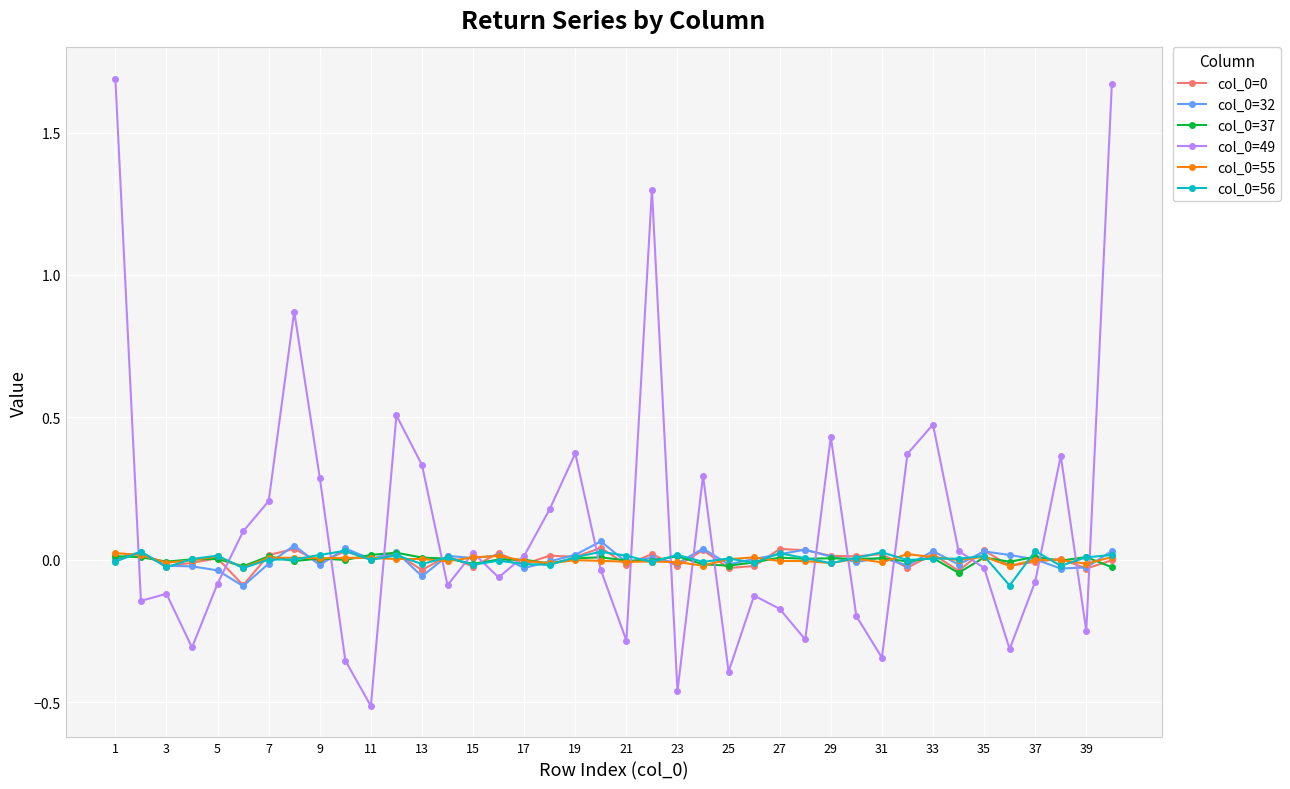

Which series has the largest range (max minus min)?

col_0=49